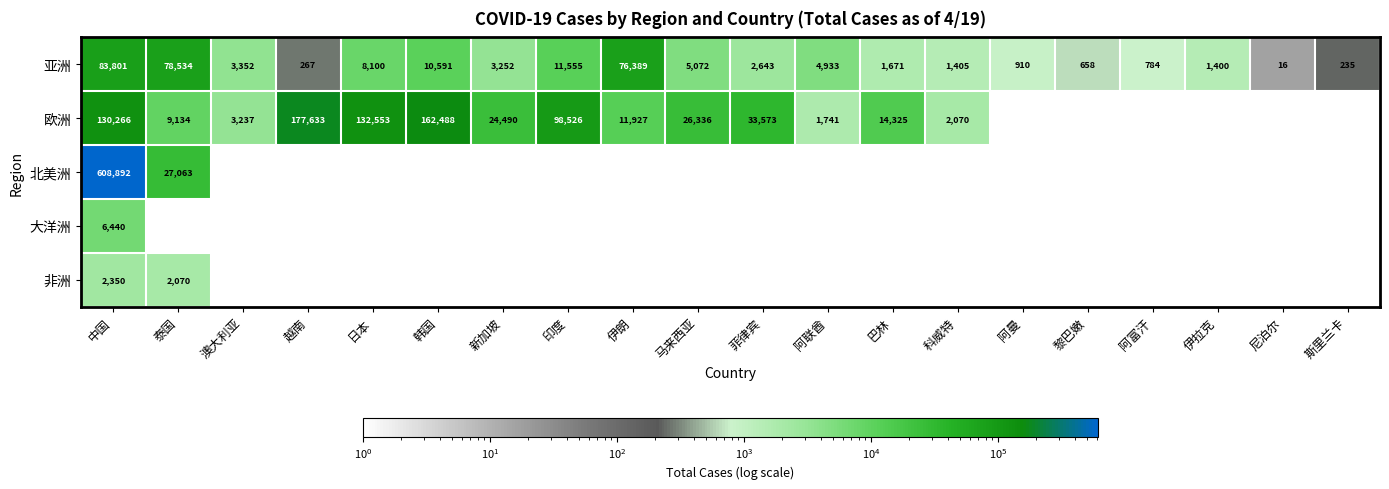

What is the maximum value for 亚洲?

83801